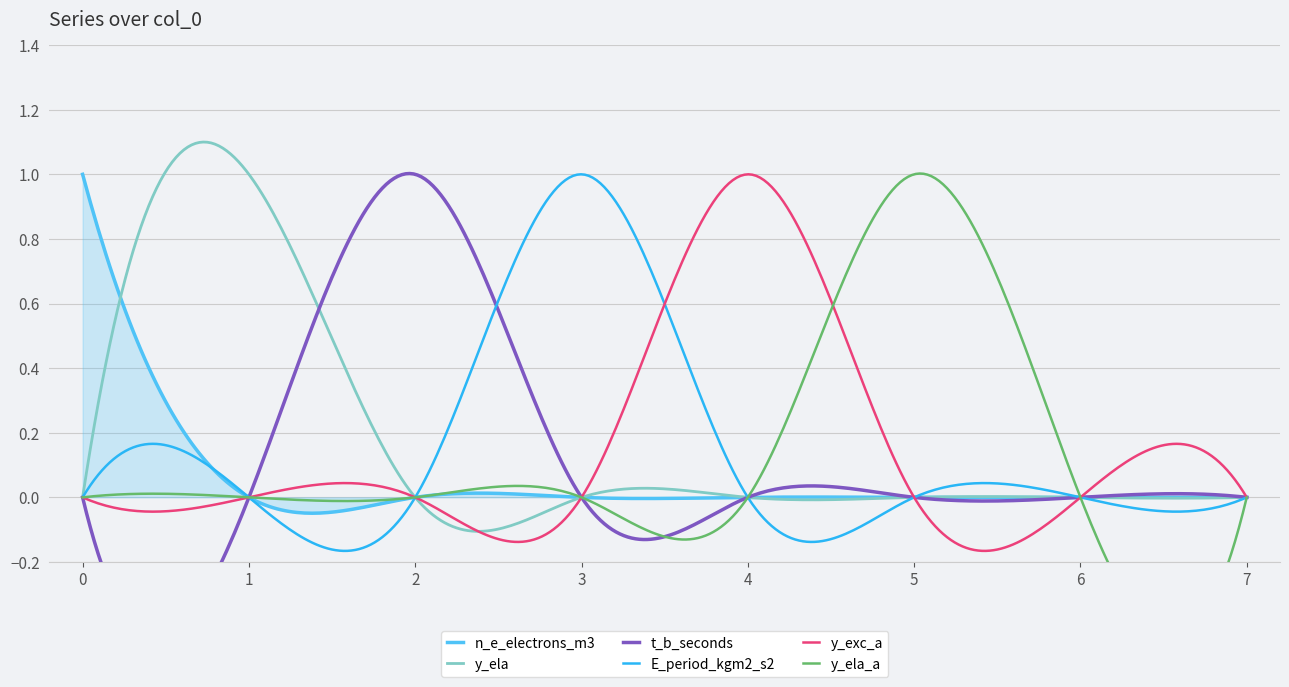

Is it true that E_period_kgm2_s2 equals 0 at 1?

True